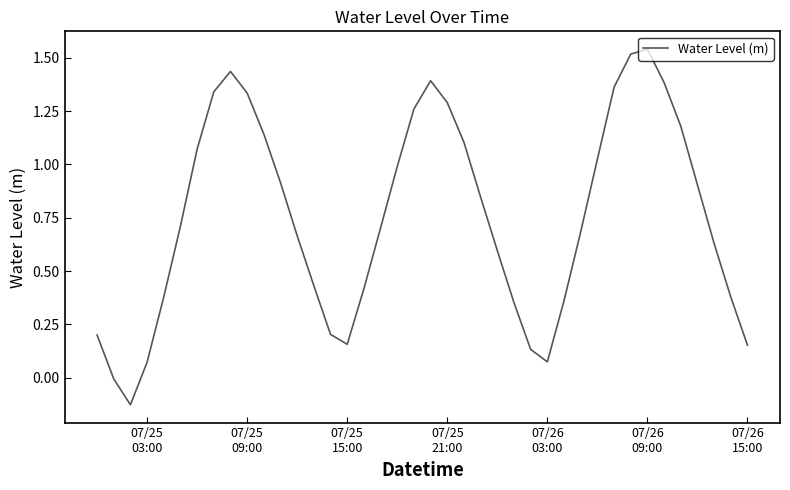

What is the difference between the maximum and minimum values?

1.7